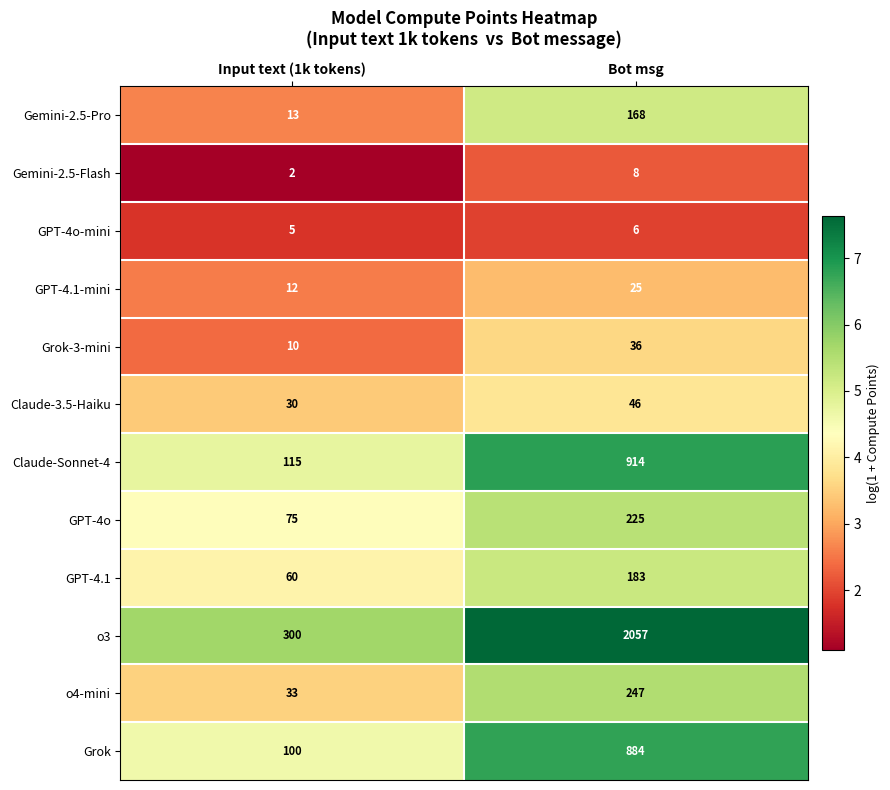

What is the average value of the o4-mini series?

140